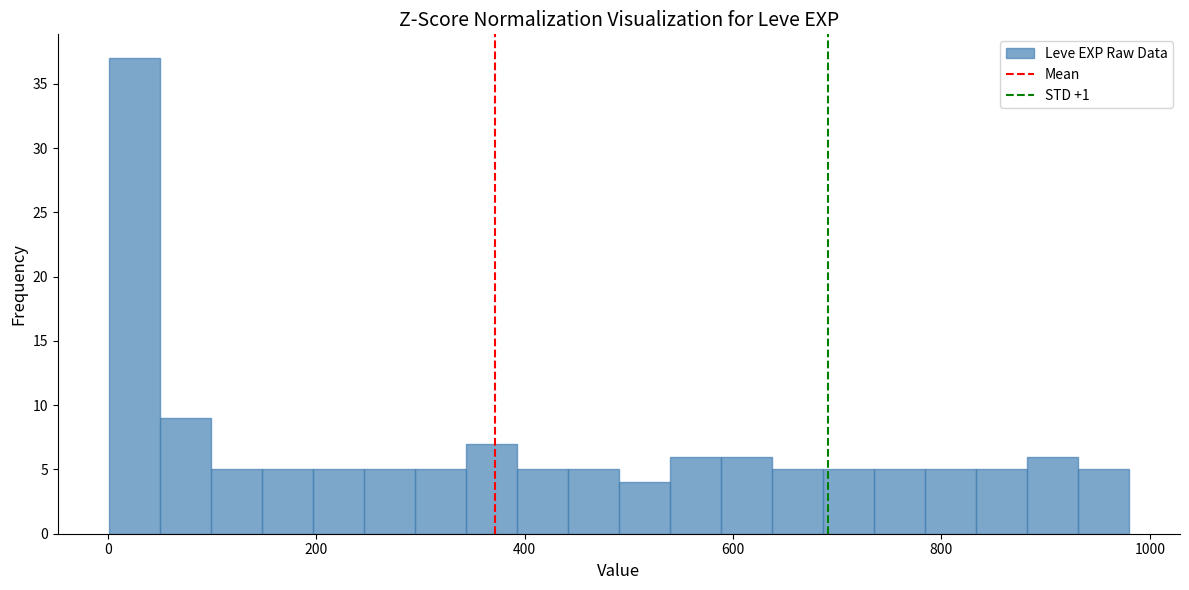

Read against the x-axis, roughly where is the centre of the tallest bar?

20